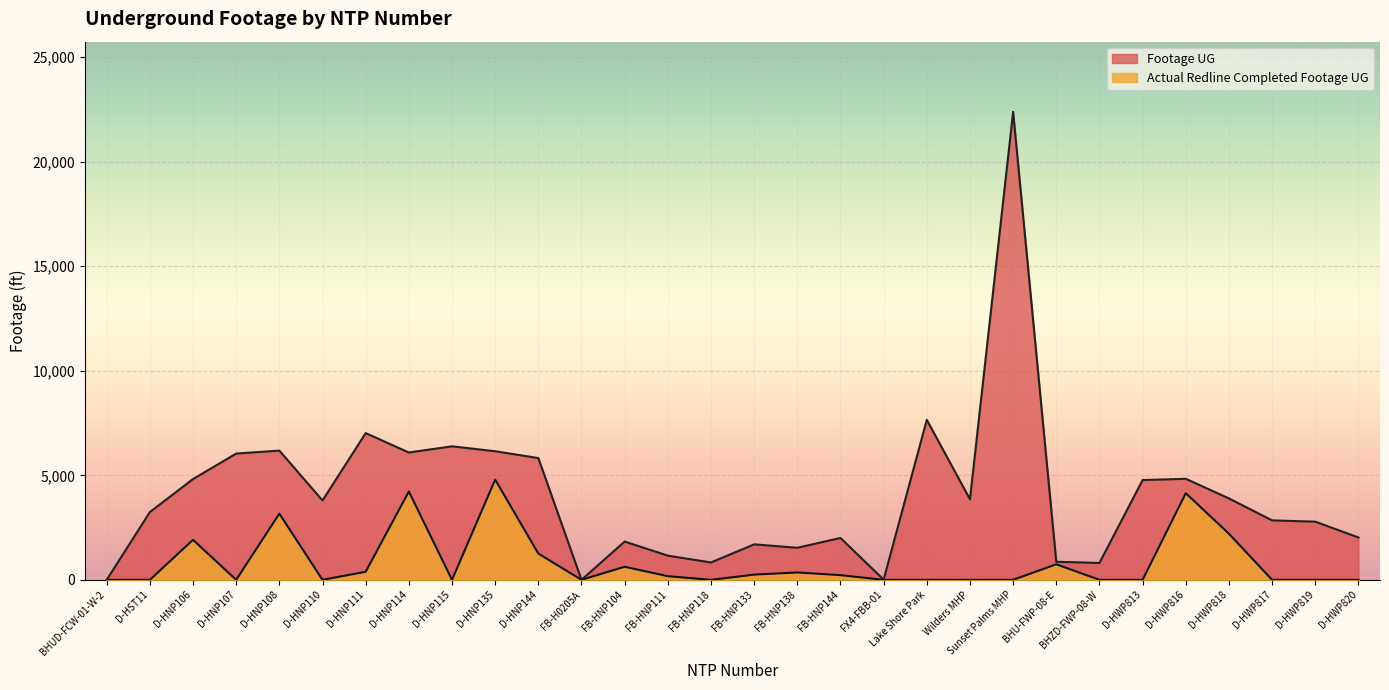

What is the average value of the Actual Redline Completed Footage UG series?

816